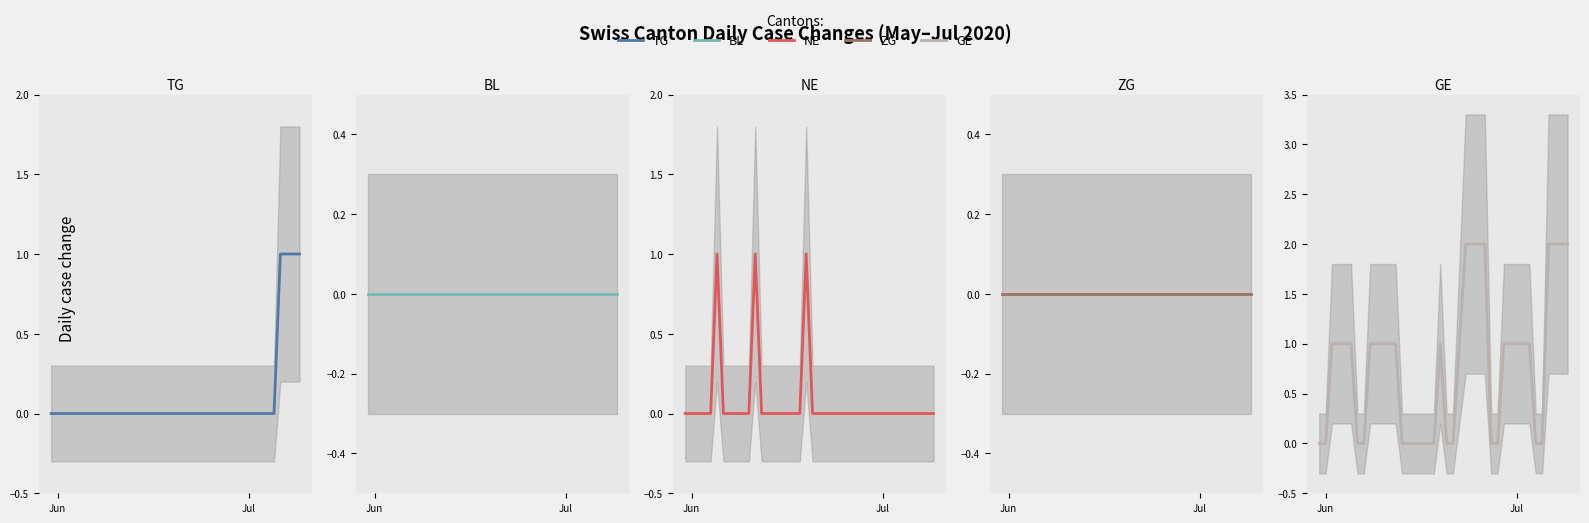

What is the greatest value displayed?

2